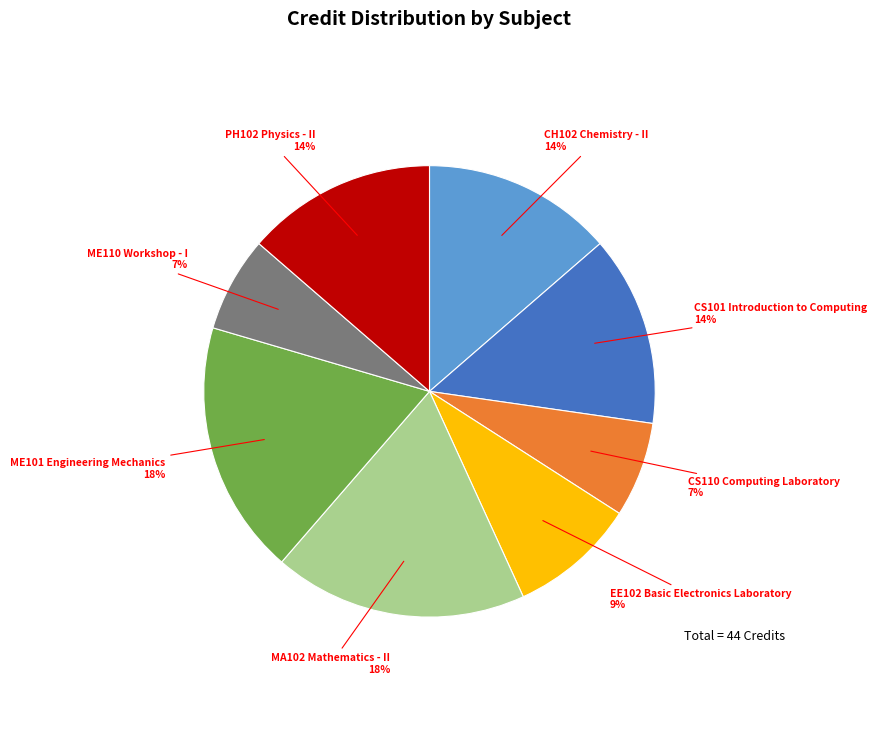

To the nearest percent, what is the difference between the largest and smallest slice percentages?

11%